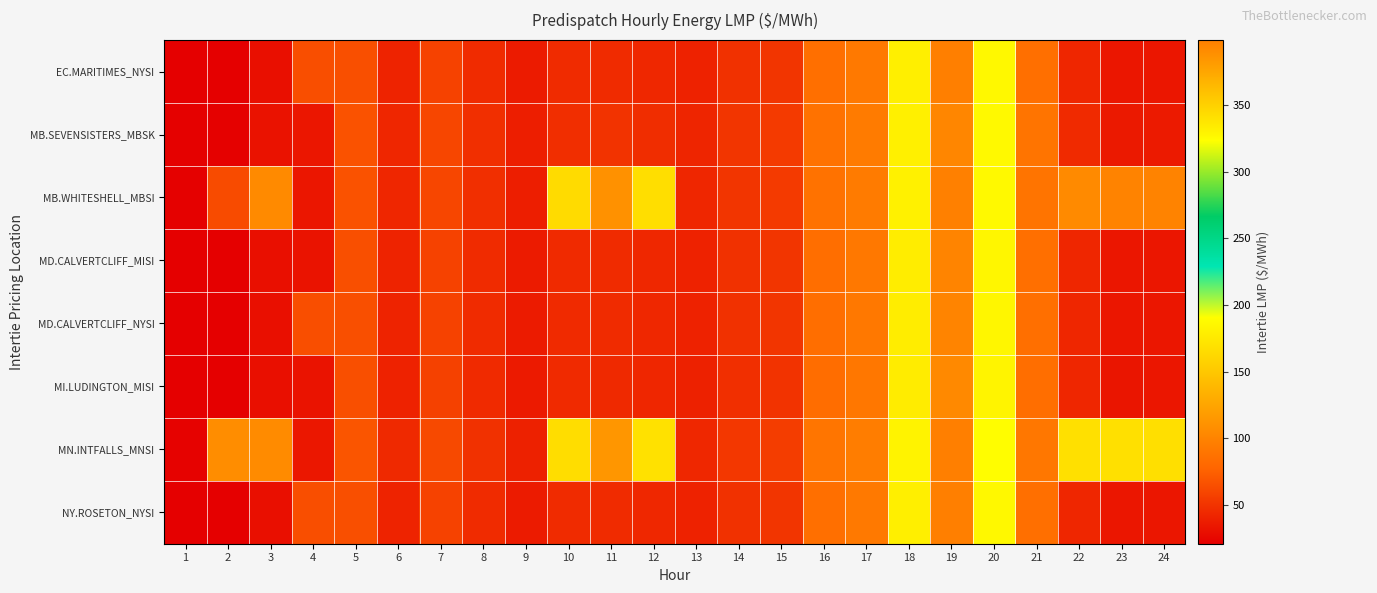

Rank the series by their maximum value, from highest to lowest.

MN.INTFALLS_MNSI, EC.MARITIMES_NYSI, NY.ROSETON_NYSI, MB.WHITESHELL_MBSI, MD.CALVERTCLIFF_MISI, MD.CALVERTCLIFF_NYSI, MB.SEVENSISTERS_MBSK, MI.LUDINGTON_MISI